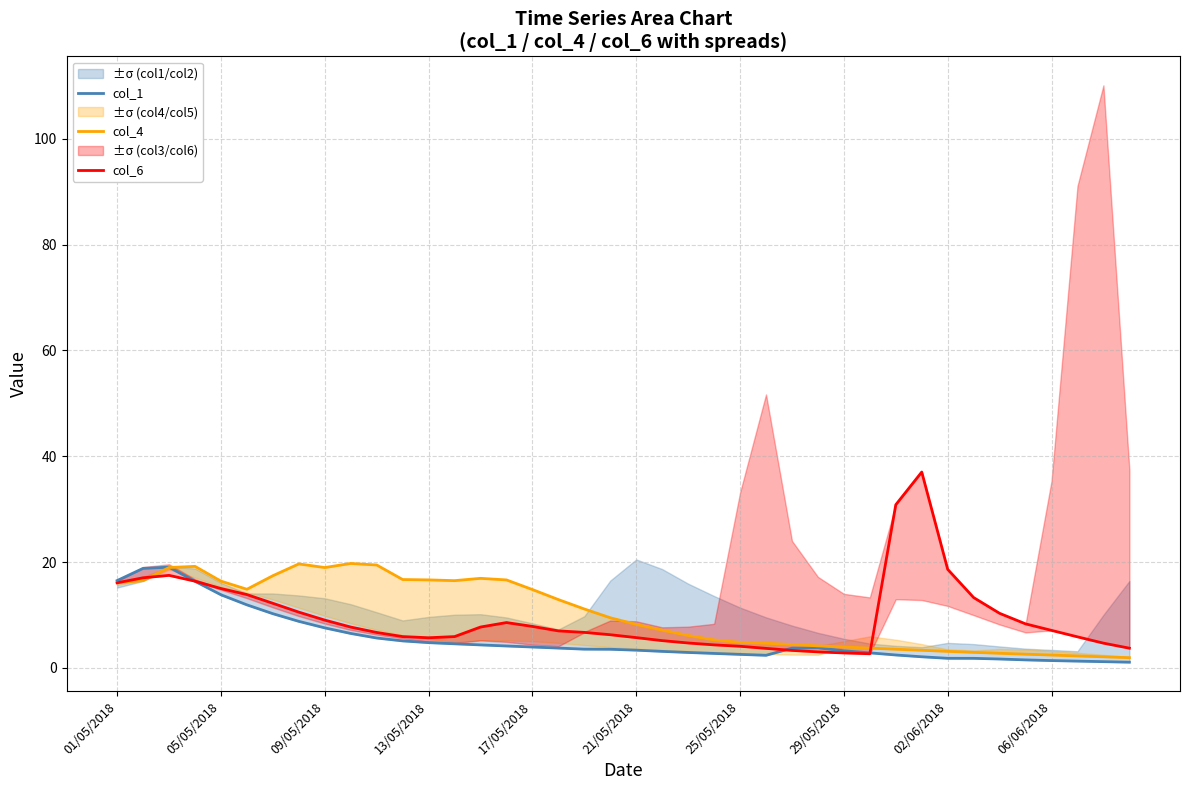

Is the value of col_1 at 06/06/2018 greater than the value of col_4 at 16?

No